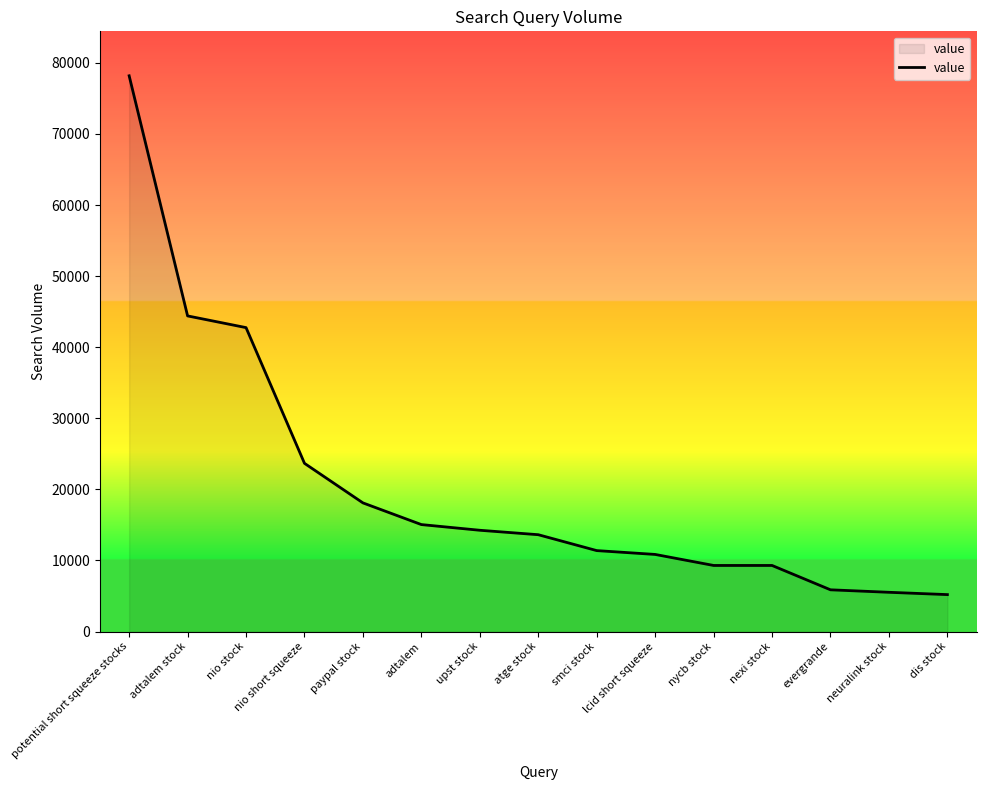

True or false: the data shows 9148 at adtalem stock.

False